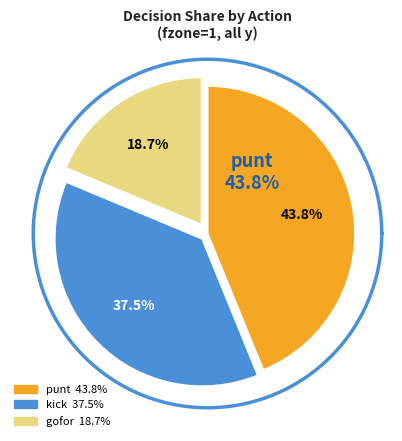

Is it true that y=4 punt is 7% of the pie?

False